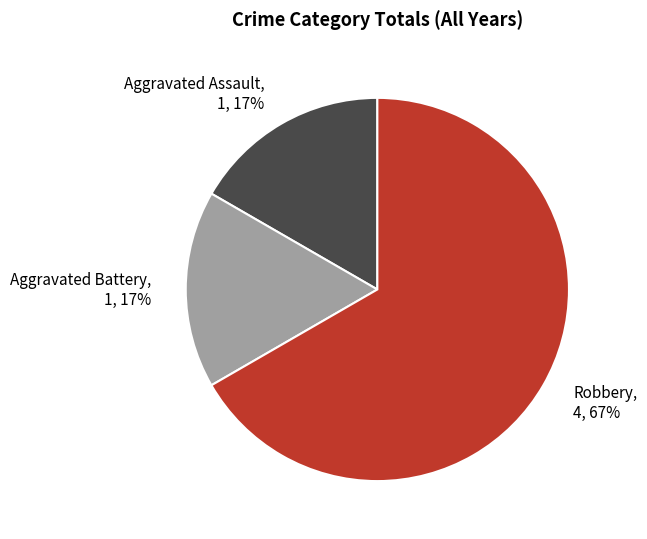

Is the sum of Aggravated Assault, 1, 17% and Robbery, 4, 67% greater than half?

Yes